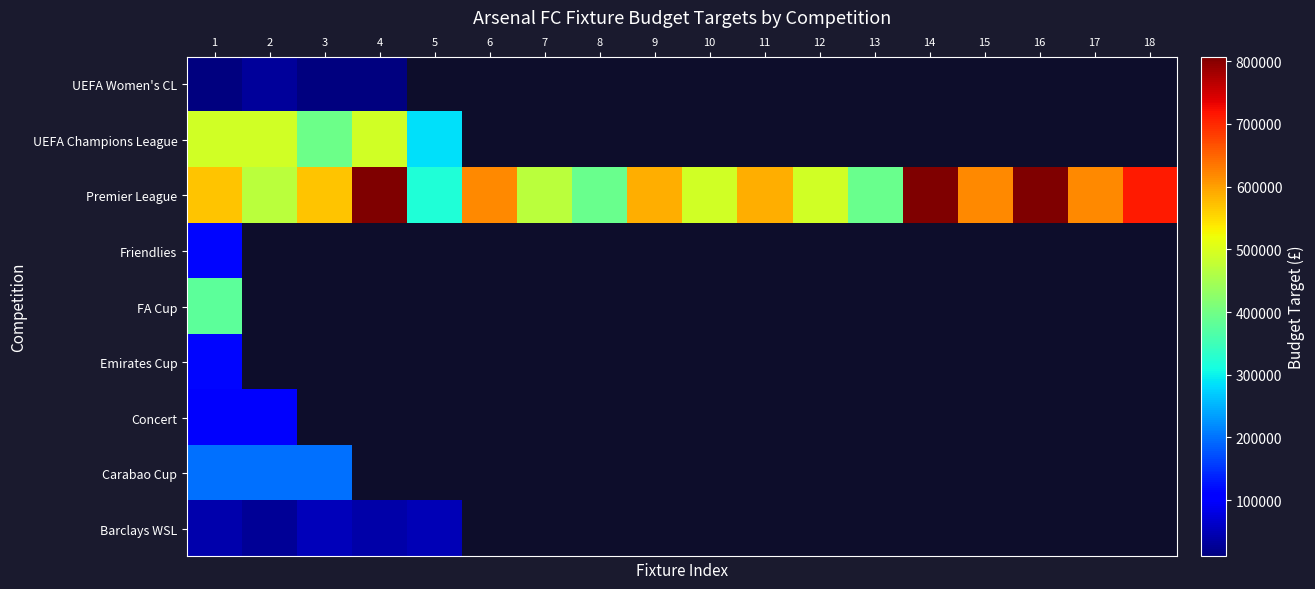

Which series has the largest total across all categories?

Premier League